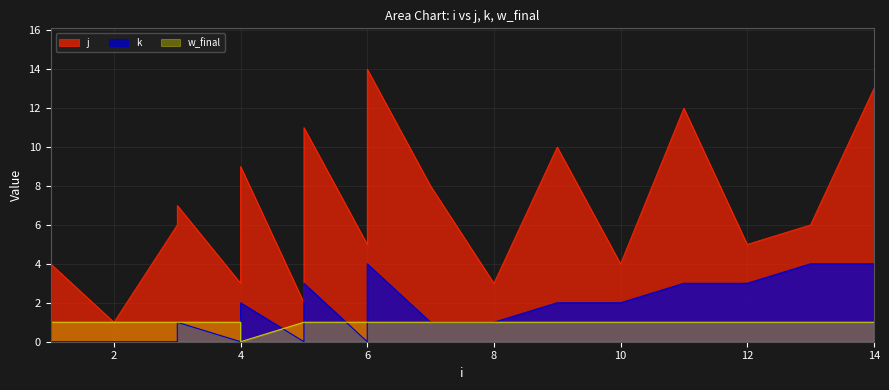

At which category is the sum across all series the highest?

6